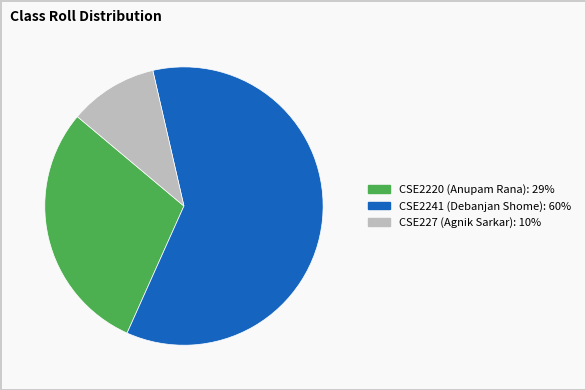

Is the sum of CSE227 and CSE2220 greater than half?

No